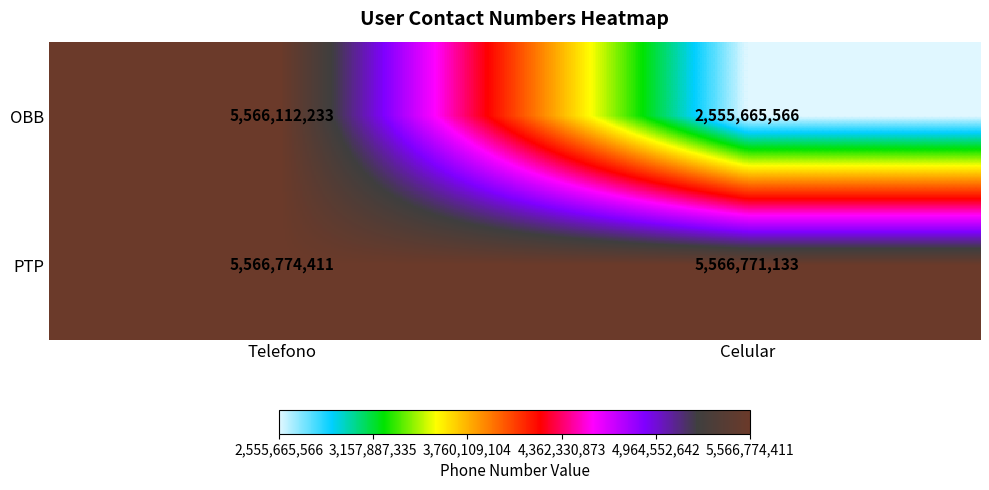

The OBB series shows 2555665566 at Celular. True or false?

True